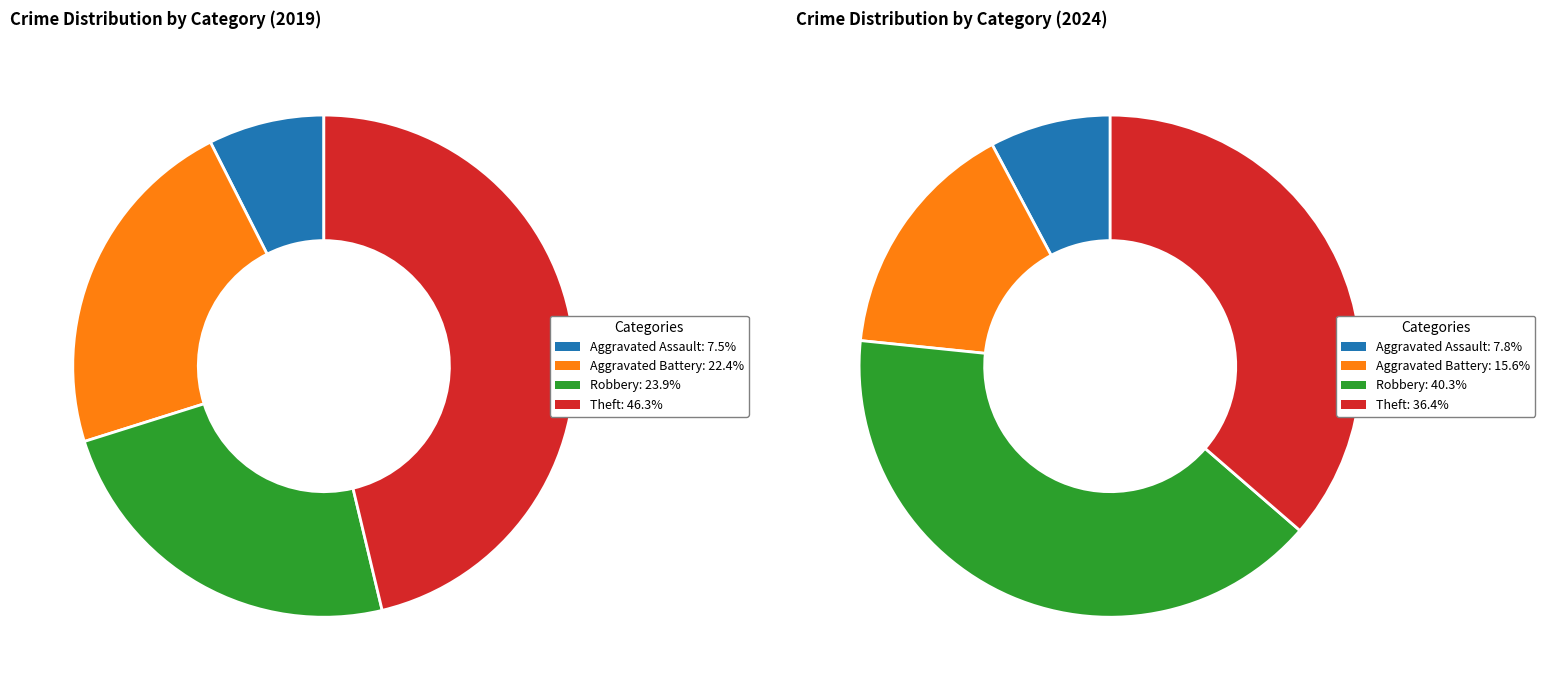

Is there any slice that represents more than half of the pie?

No